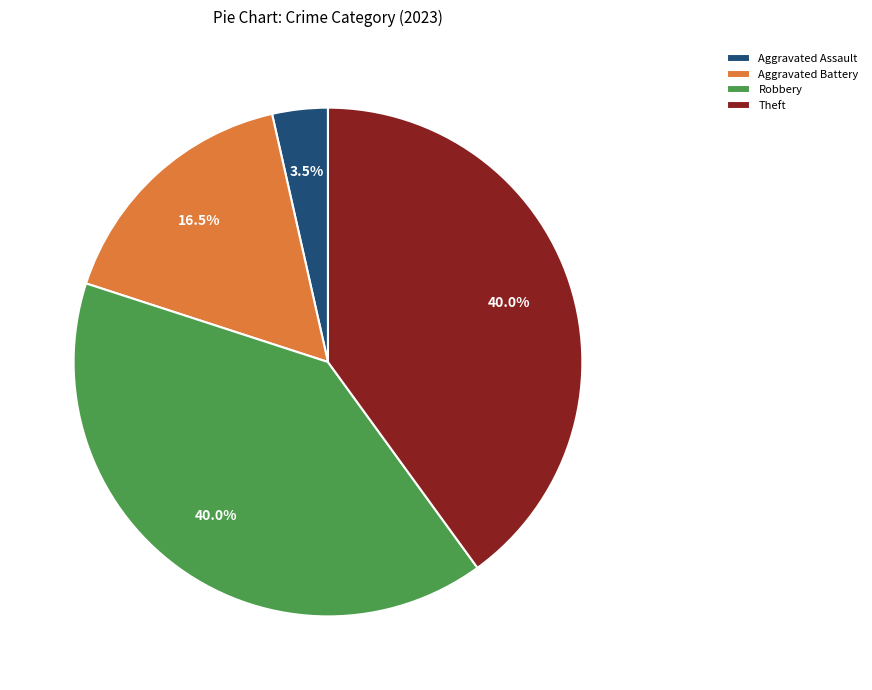

Which has a higher value, Theft or Aggravated Battery?

Theft